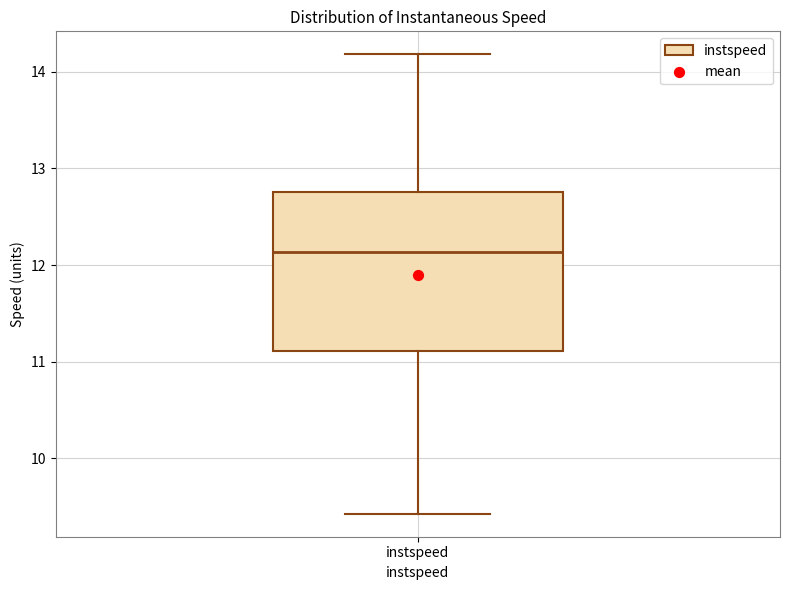

Where does the lower whisker of the box for instspeed end on the y-axis? The values are not printed on the chart, so give them approximately, as read against the axis.

9.4